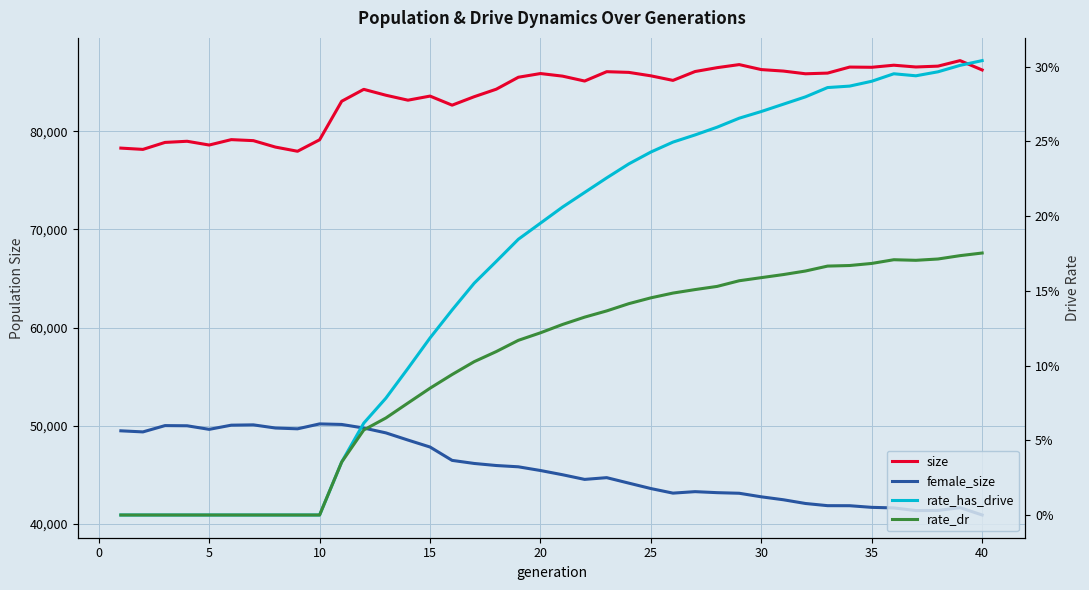

What is the maximum value for rate_dr?

0.2